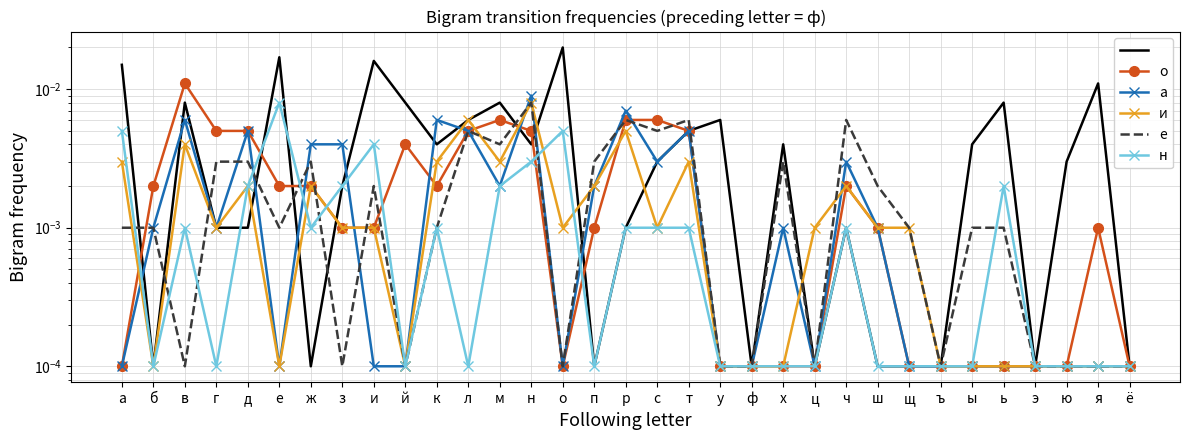

What is the label of the 19th point from the right?

о